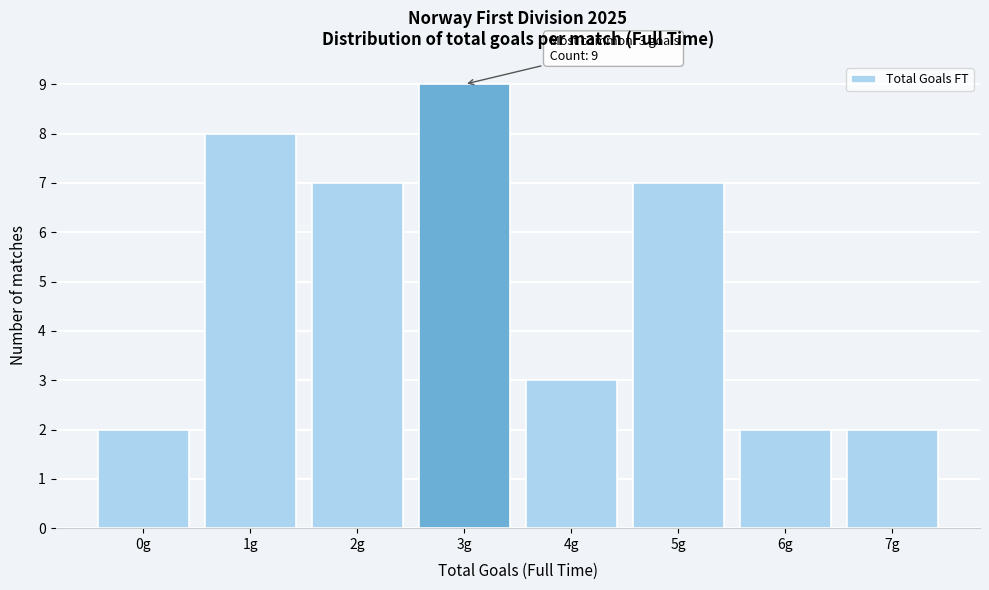

Reading left to right, extract all data points from this chart.

2	8	7	9	3	7	2	2